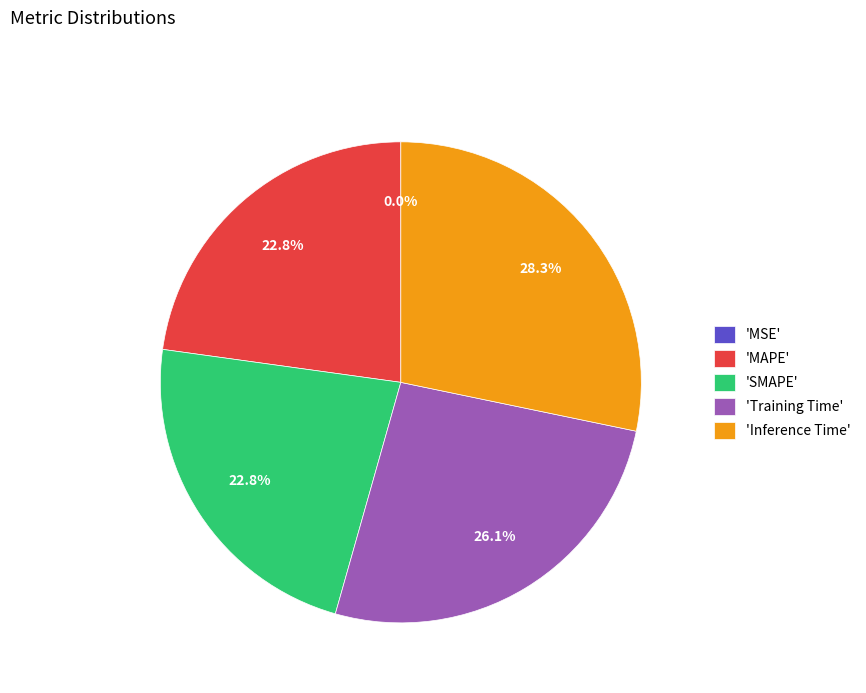

Is there a majority slice in this chart?

No